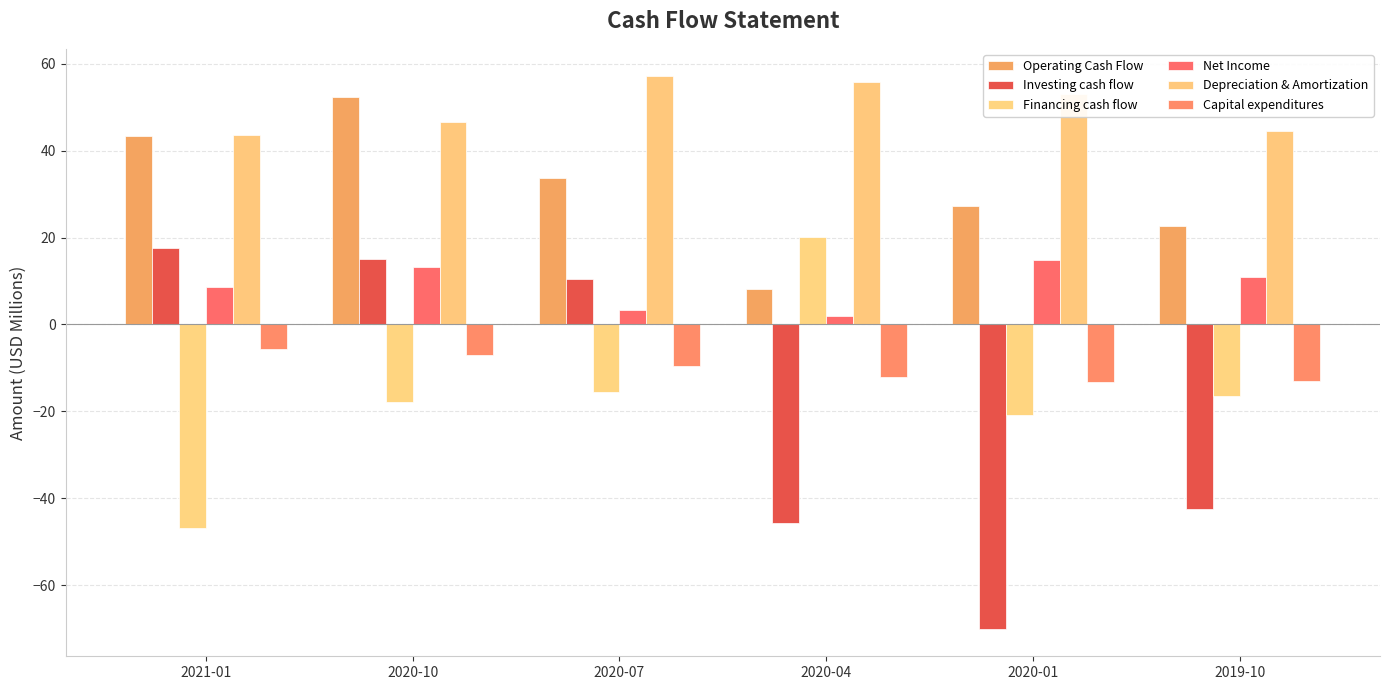

At which label does Financing cash flow first exceed -16?

2020-07